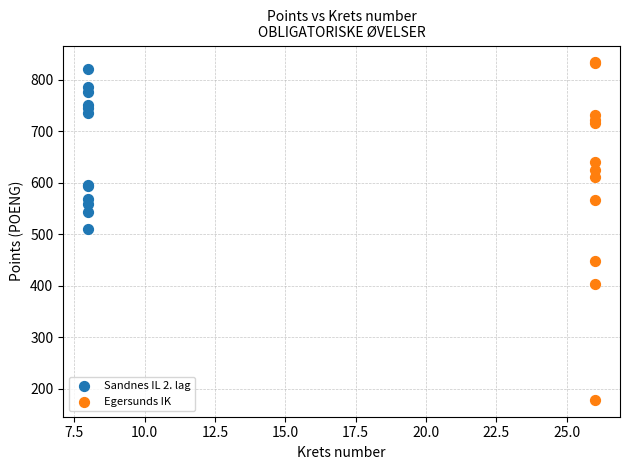

Which series has the widest spread of Y values?

Egersunds IK